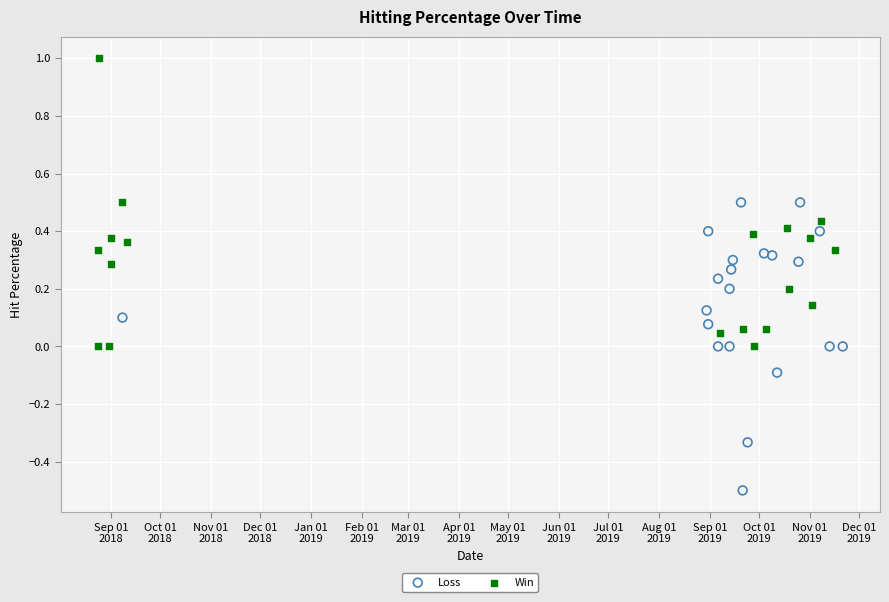

Which series reaches the maximum Y coordinate?

Win